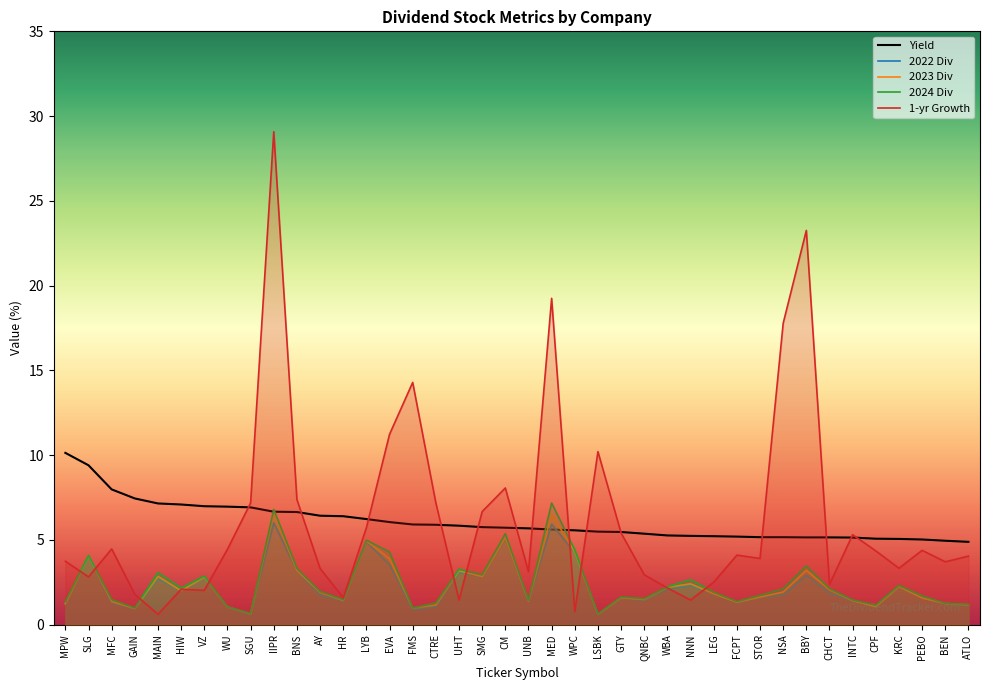

What is the difference between the 2024 Div values at CM and BNS?

2.0